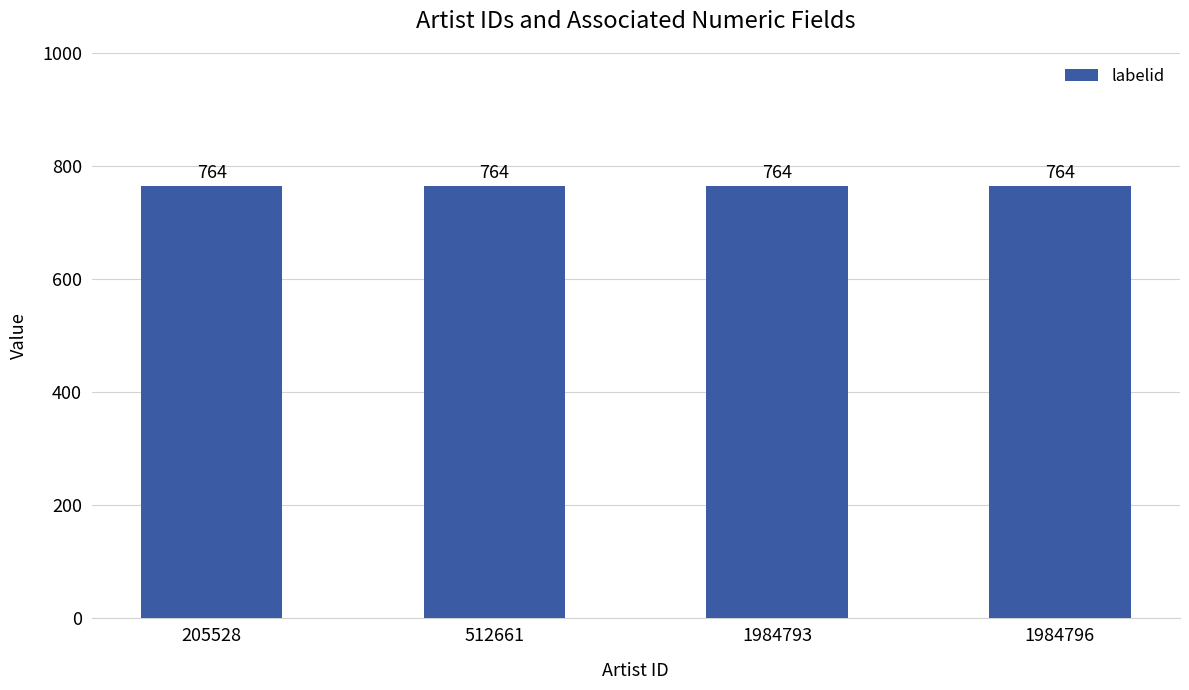

Rank the categories by labelid value from lowest to highest.

205528, 512661, 1984793, 1984796